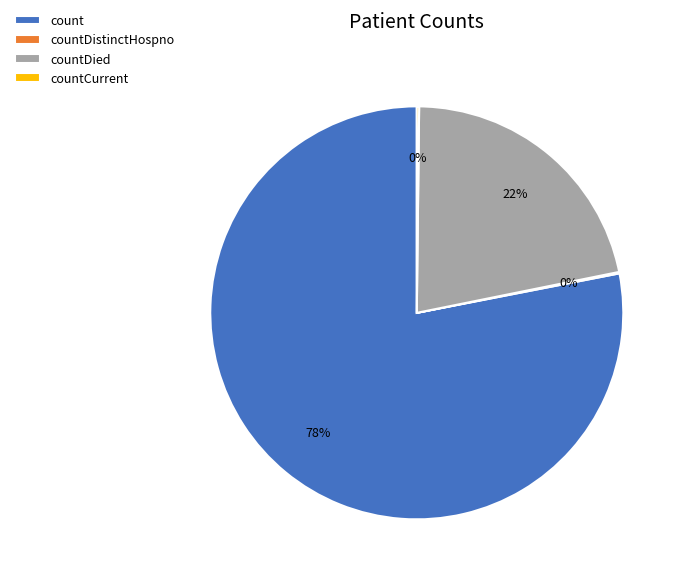

Combined, do countDied and count account for over 50%?

Yes